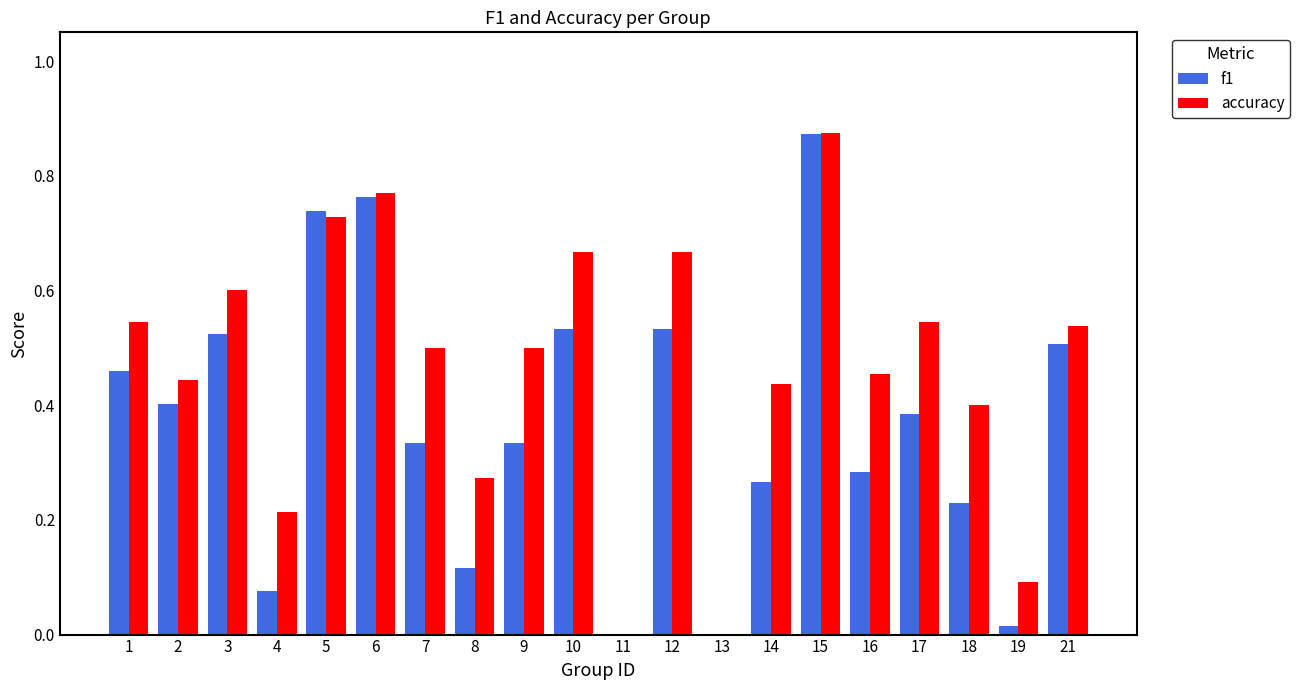

Does the chart contain stacked bars?

No